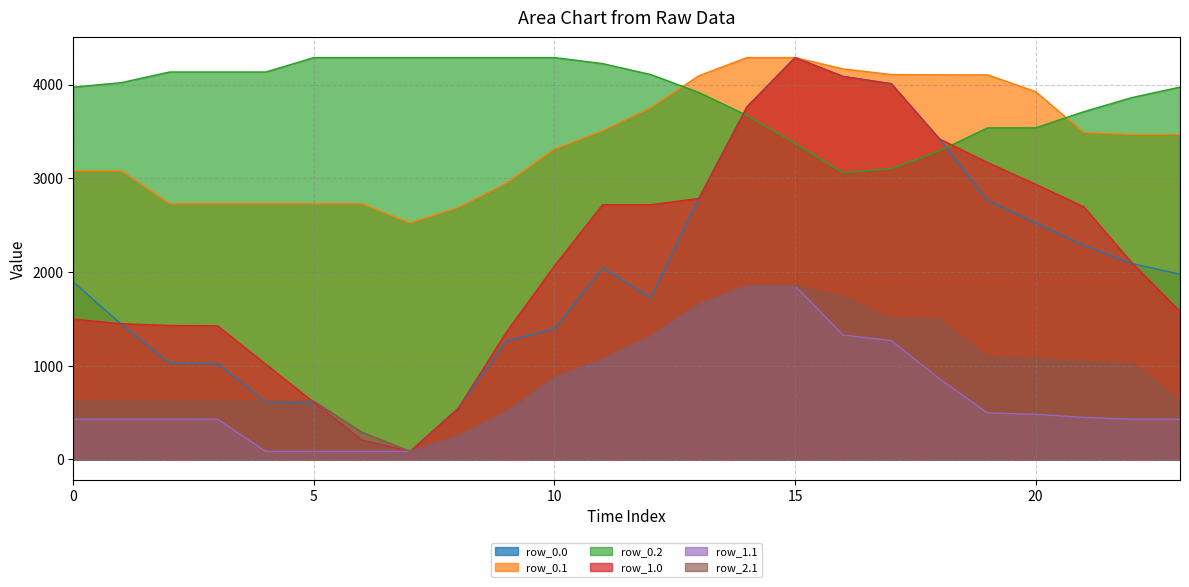

Where is the first local maximum for row_1.0?

15